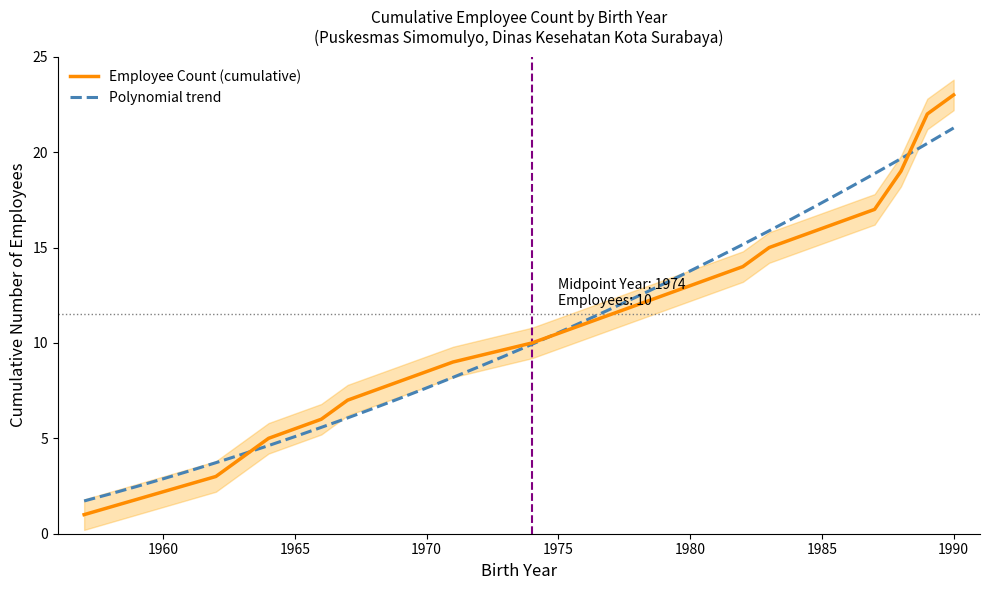

Which label corresponds to the smallest value in the chart?

1957